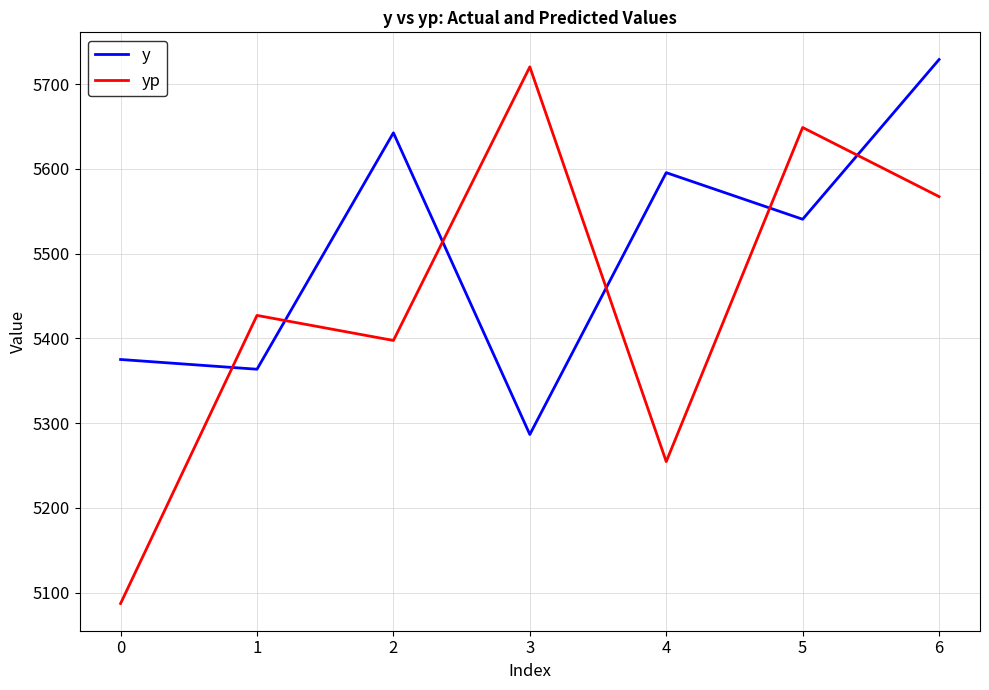

List the labels in order of yp value, largest first.

3, 5, 6, 1, 2, 4, 0